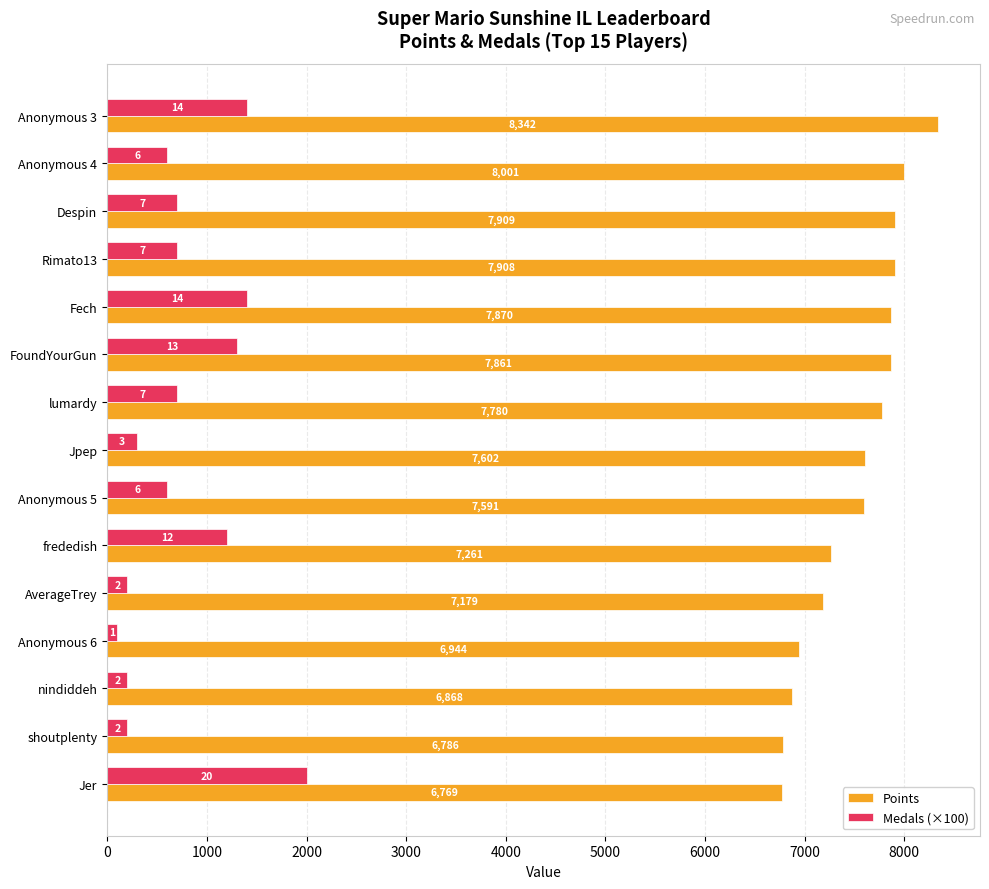

The value of Medals (×100) at FoundYourGun is 1300. True or false?

True